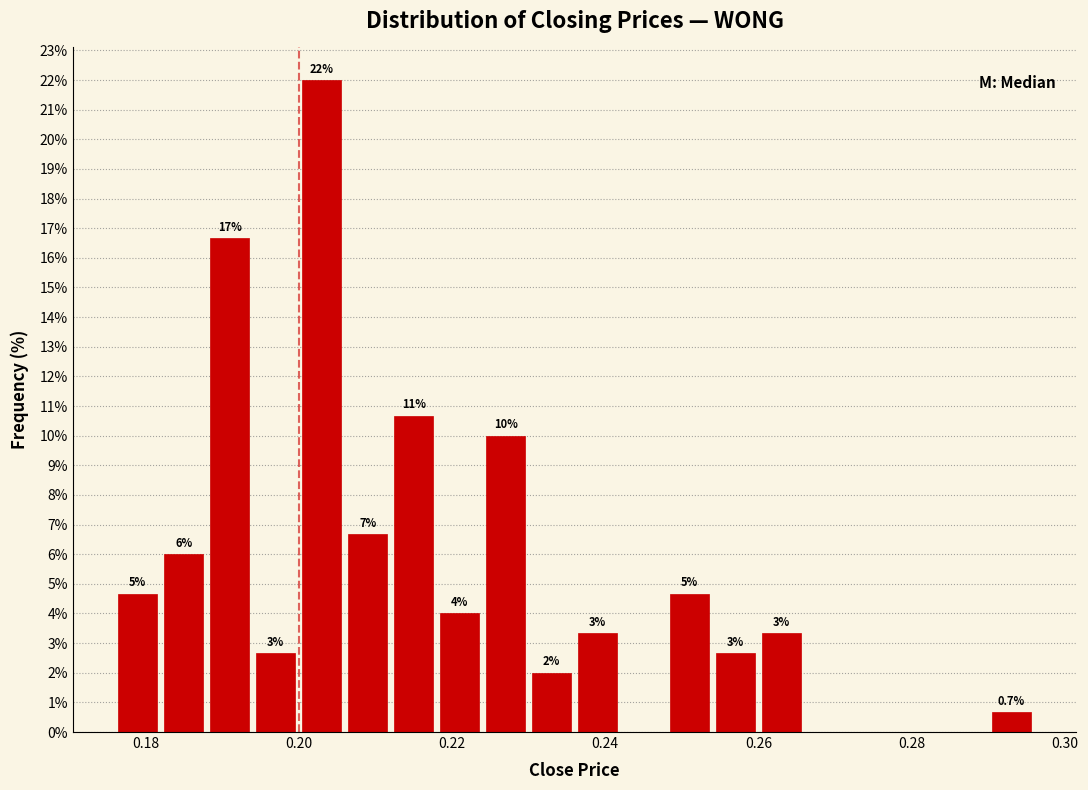

Read against the x-axis, roughly where is the centre of the tallest bar?

0.204